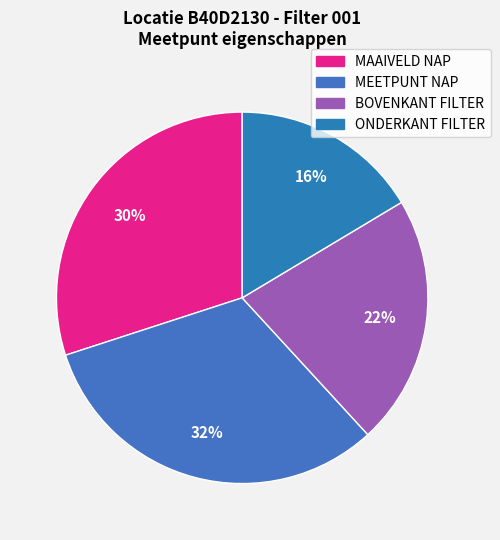

Which has a higher value, BOVENKANT FILTER or MAAIVELD NAP?

MAAIVELD NAP